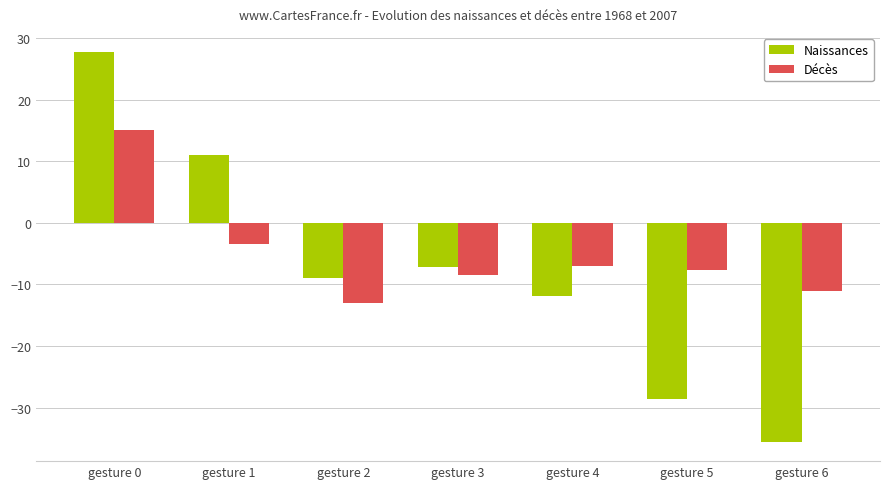

At which category is the sum across all series the highest?

gesture 0